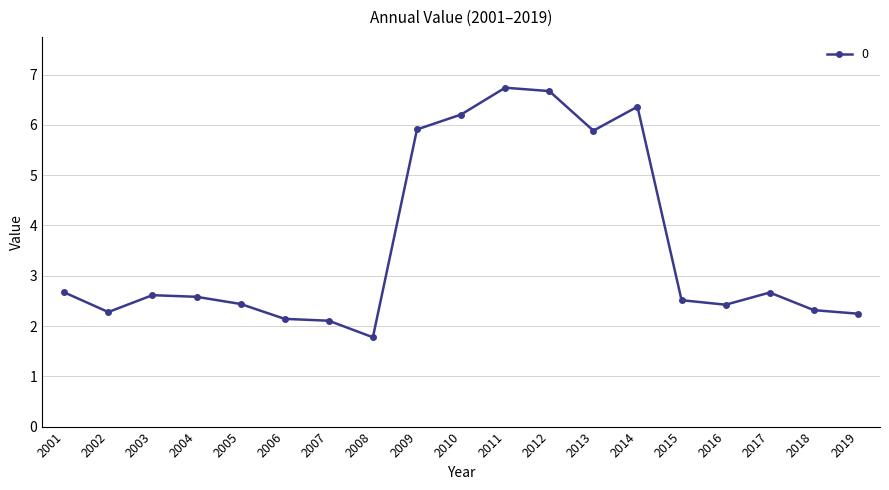

True or false: the data shows 2.7 at 2001.

True